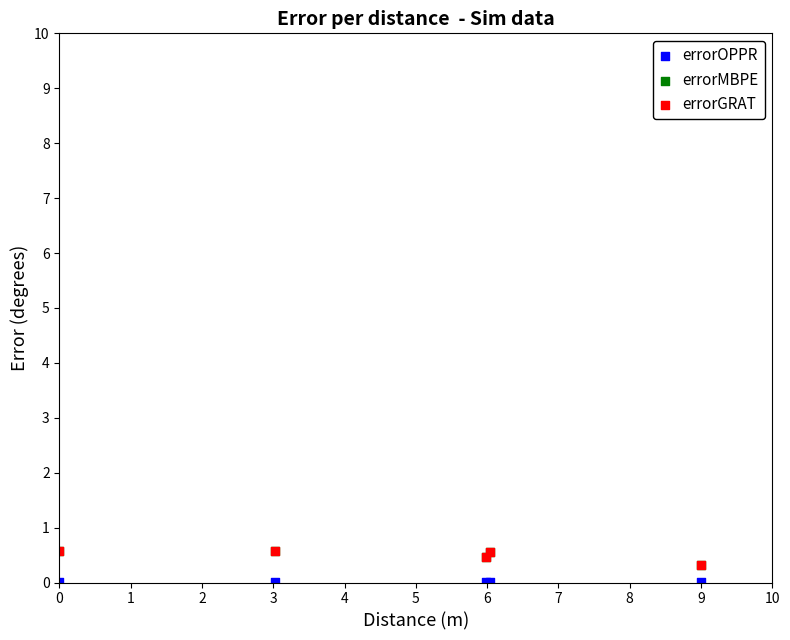

Which series contains the lowest Y value?

errorOPPR